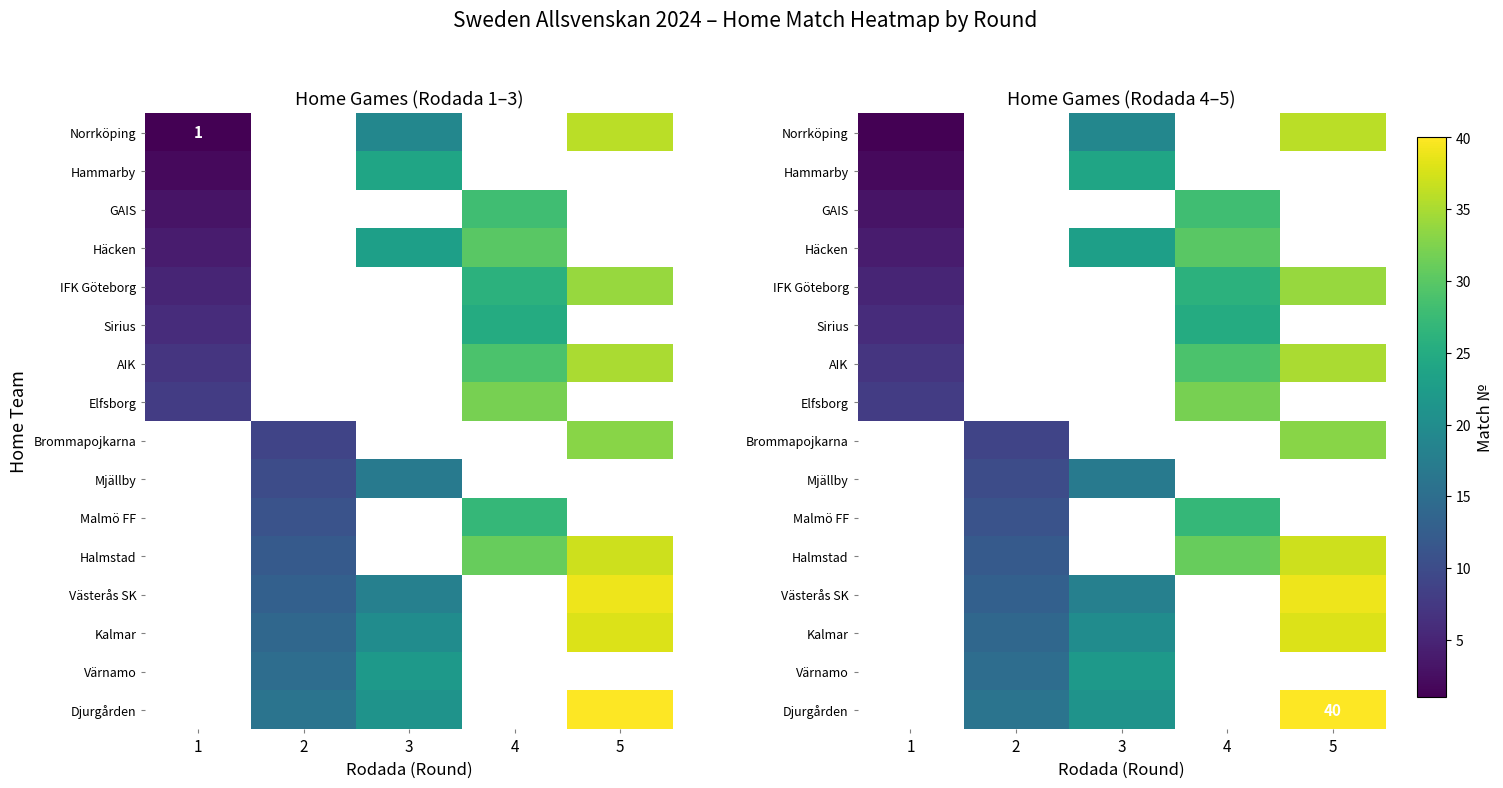

Is the value of Värnamo at 2 greater than the value of Elfsborg at 5?

No